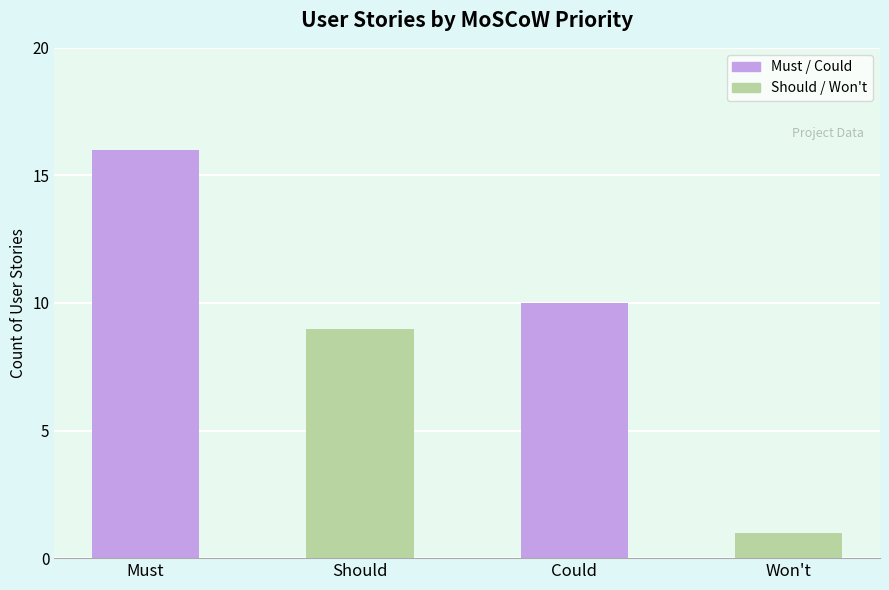

Which has a higher value, Won't or Could?

Could